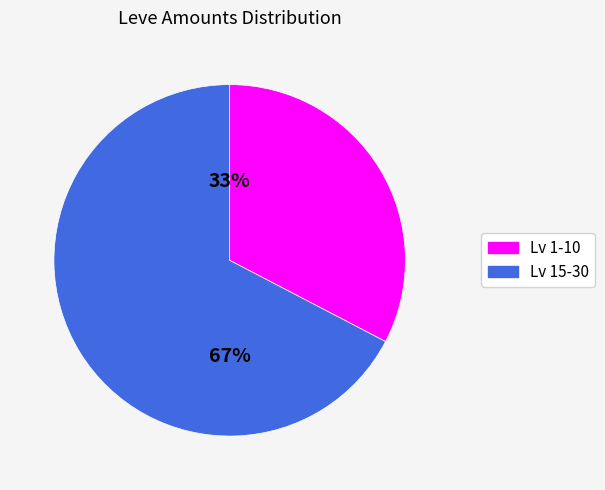

To the nearest percent, what is the average slice percentage?

50%